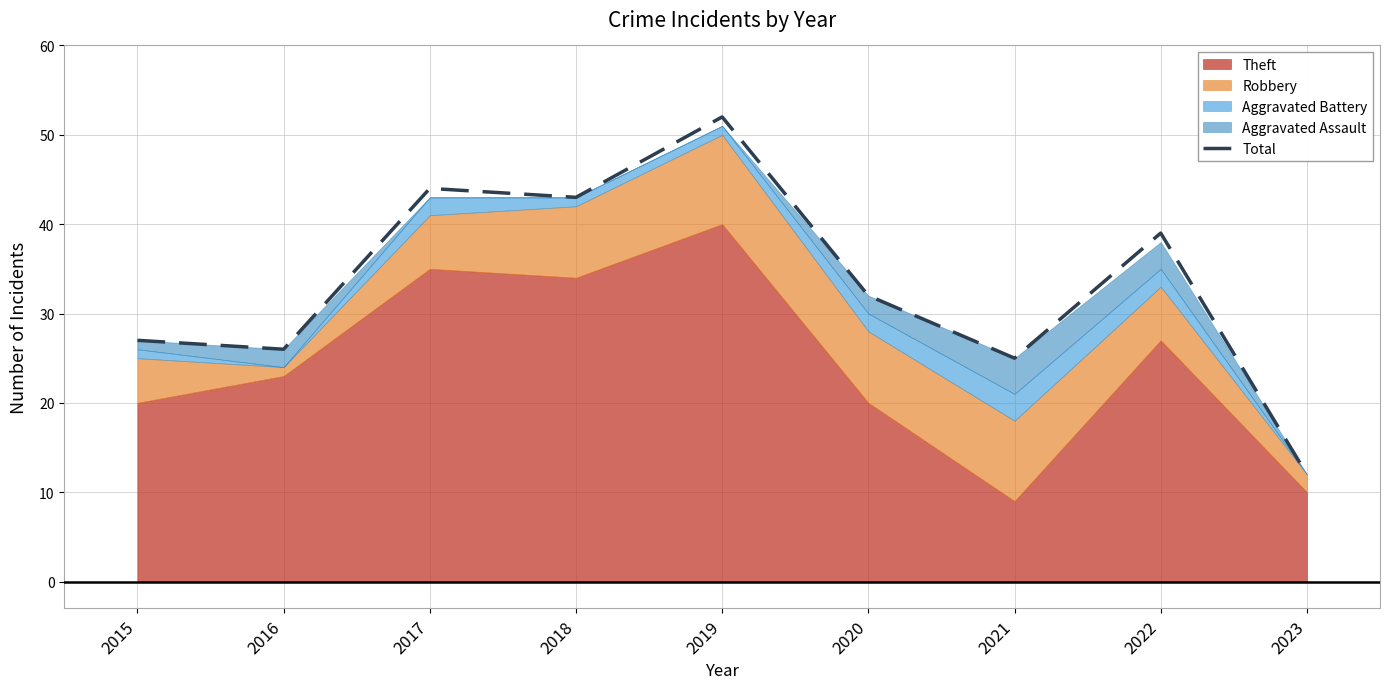

Reading right to left, transcribe all the data shown in this chart.

2023=12	2022=39	2021=25	2020=32	2019=52	2018=43	2017=44	2016=26	2015=27